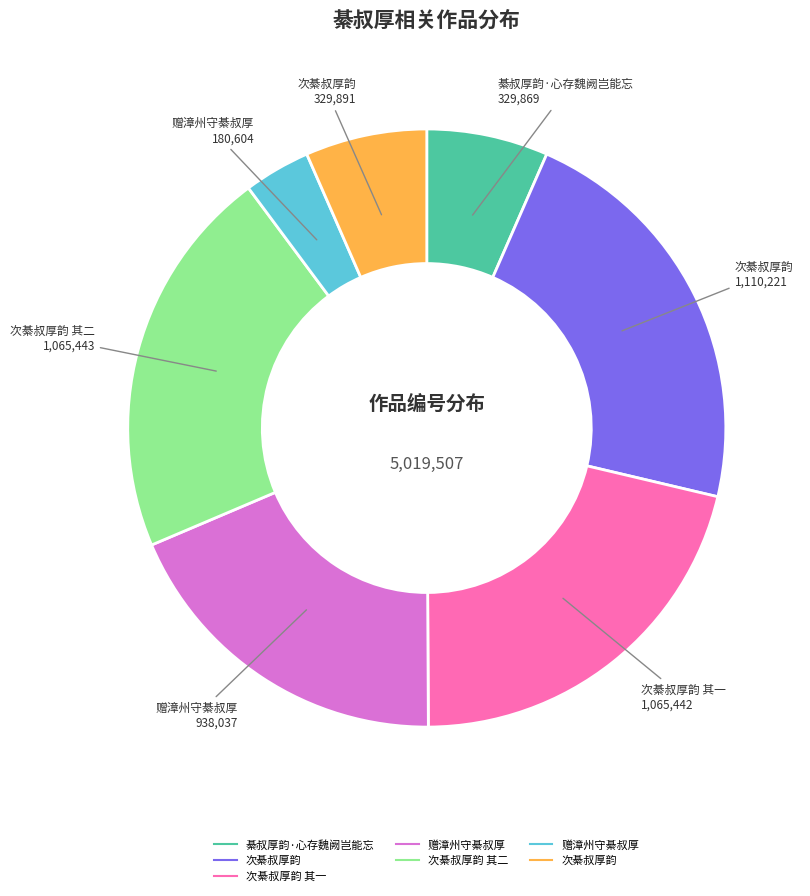

Is there any slice that represents more than half of the pie?

No